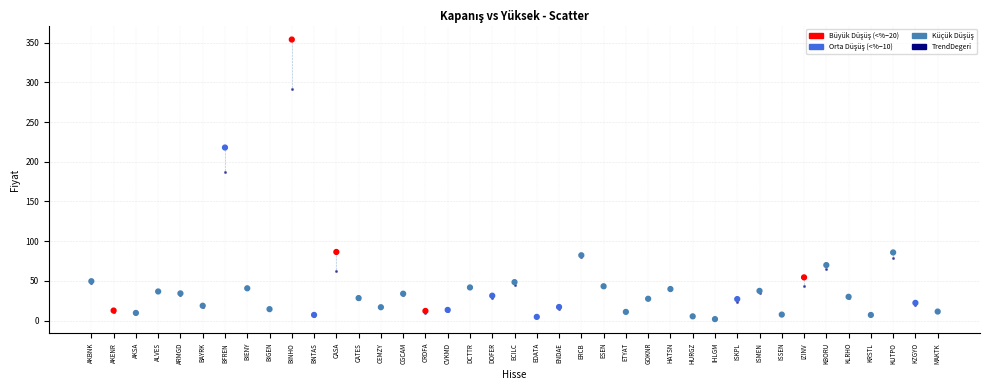

Across all series, what Y value is closest to 177?

187.2